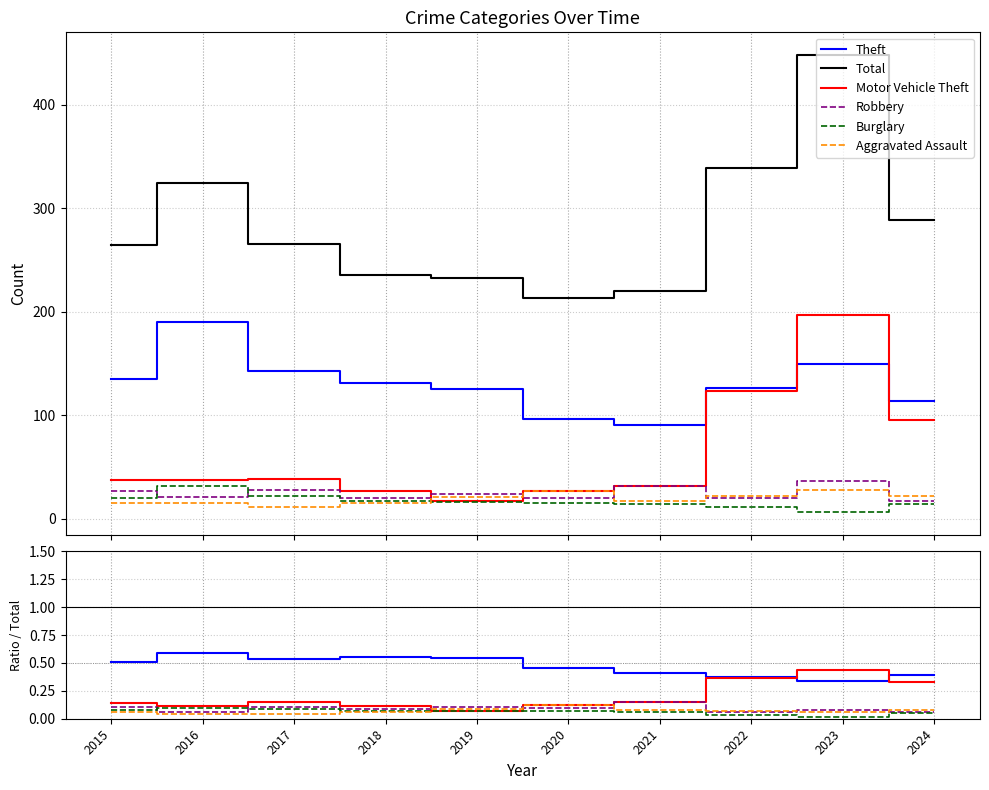

Reading right to left, list all the values displayed in this chart.

Theft: 2024=0.4	2023=0.3	2022=0.4	2021=0.4	2020=0.5	2019=0.5	2018=0.6	2017=0.5	2016=0.6	2015=0.5
Total: 2024=289.0	2023=448.0	2022=339.0	2021=220.0	2020=213.0	2019=233.0	2018=236.0	2017=266.0	2016=325.0	2015=265.0
Motor Vehicle Theft: 2024=0.3	2023=0.4	2022=0.4	2021=0.1	2020=0.1	2019=0.1	2018=0.1	2017=0.1	2016=0.1	2015=0.1
Robbery: 2024=0.1	2023=0.1	2022=0.1	2021=0.1	2020=0.1	2019=0.1	2018=0.1	2017=0.1	2016=0.1	2015=0.1
Burglary: 2024=0.0	2023=0.0	2022=0.0	2021=0.1	2020=0.1	2019=0.1	2018=0.1	2017=0.1	2016=0.1	2015=0.1
Aggravated Assault: 2024=0.1	2023=0.1	2022=0.1	2021=0.1	2020=0.1	2019=0.1	2018=0.1	2017=0.0	2016=0.0	2015=0.1